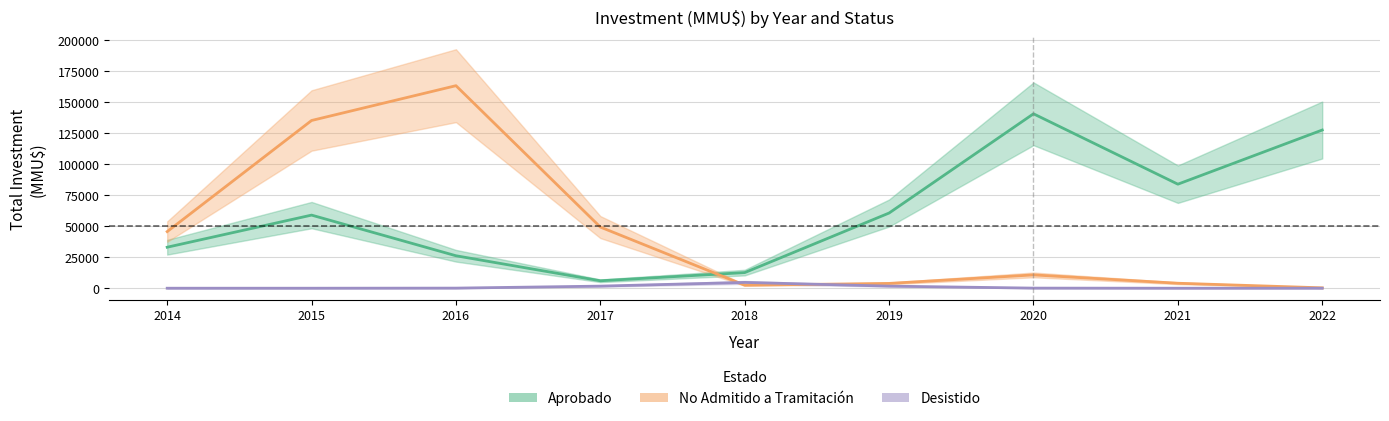

Between 2015 and 2016, which series saw the biggest shift?

Aprobado